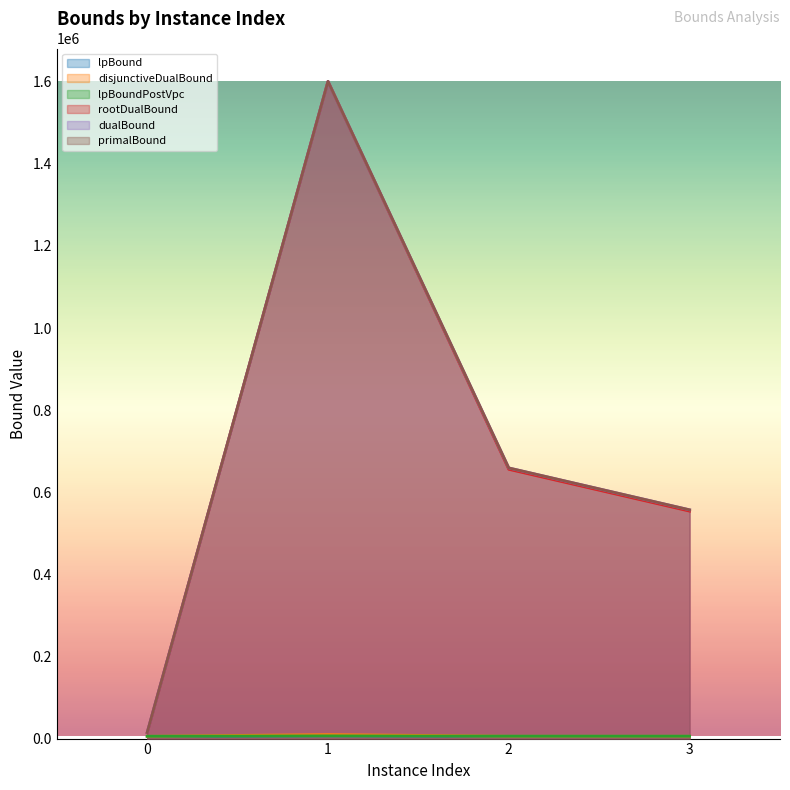

The lpBoundPostVpc series shows 5840.1 at 3. True or false?

True